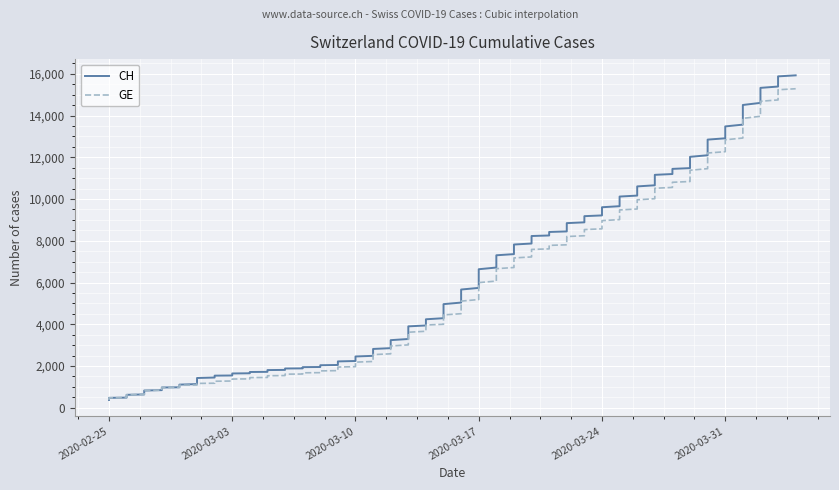

What is the value of the CH point at the 9th from the left?

1652